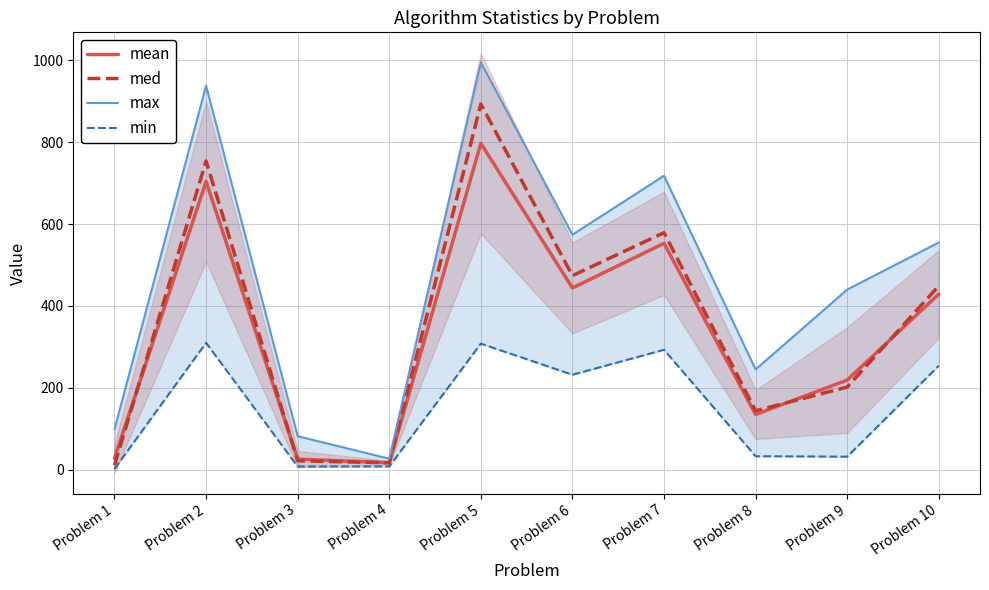

How many distinct data groups are displayed?

4